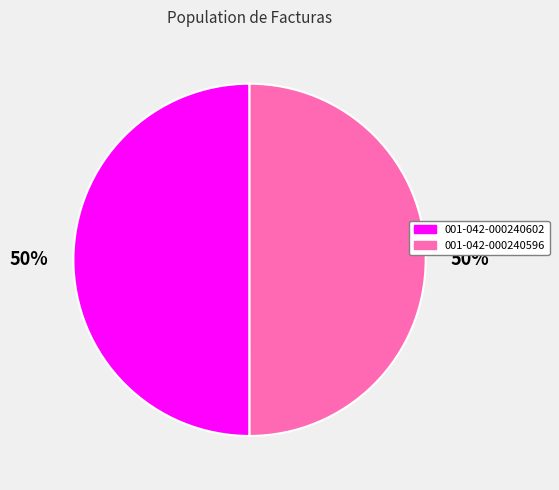

Approximately how many times larger is the value at 001-042-000240596 compared to 001-042-000240602?

1.0